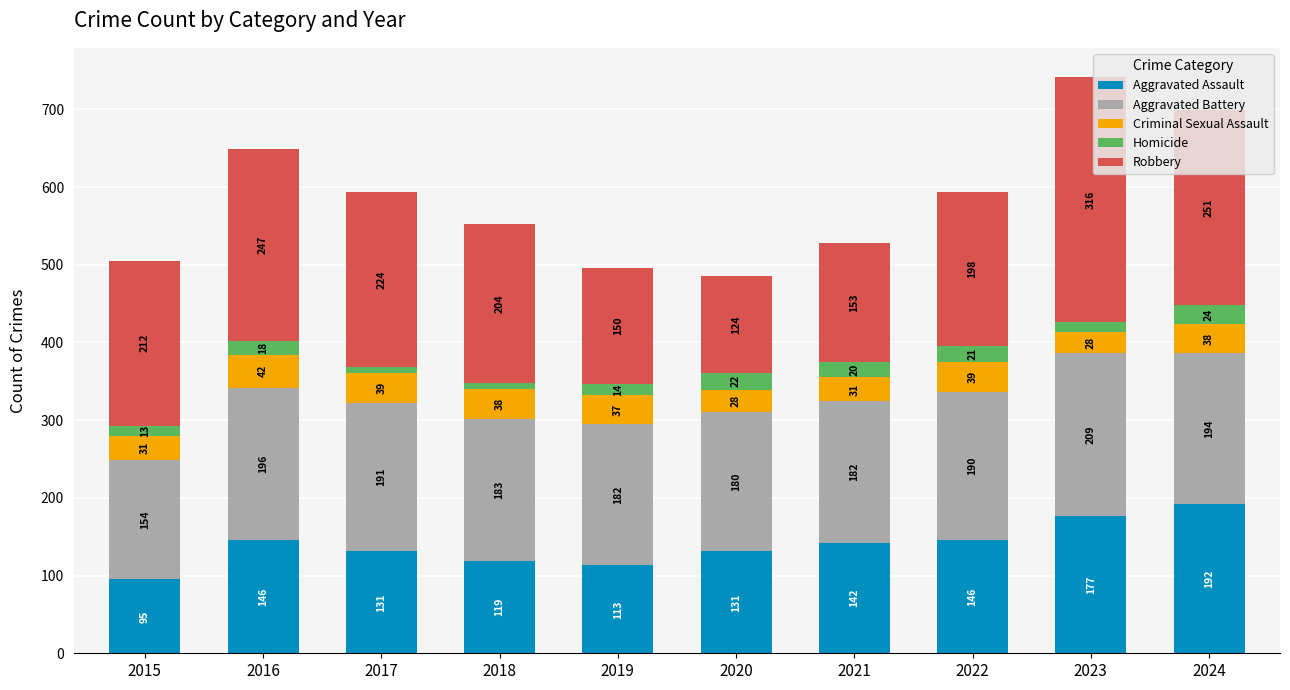

How many bars are there in total?

10